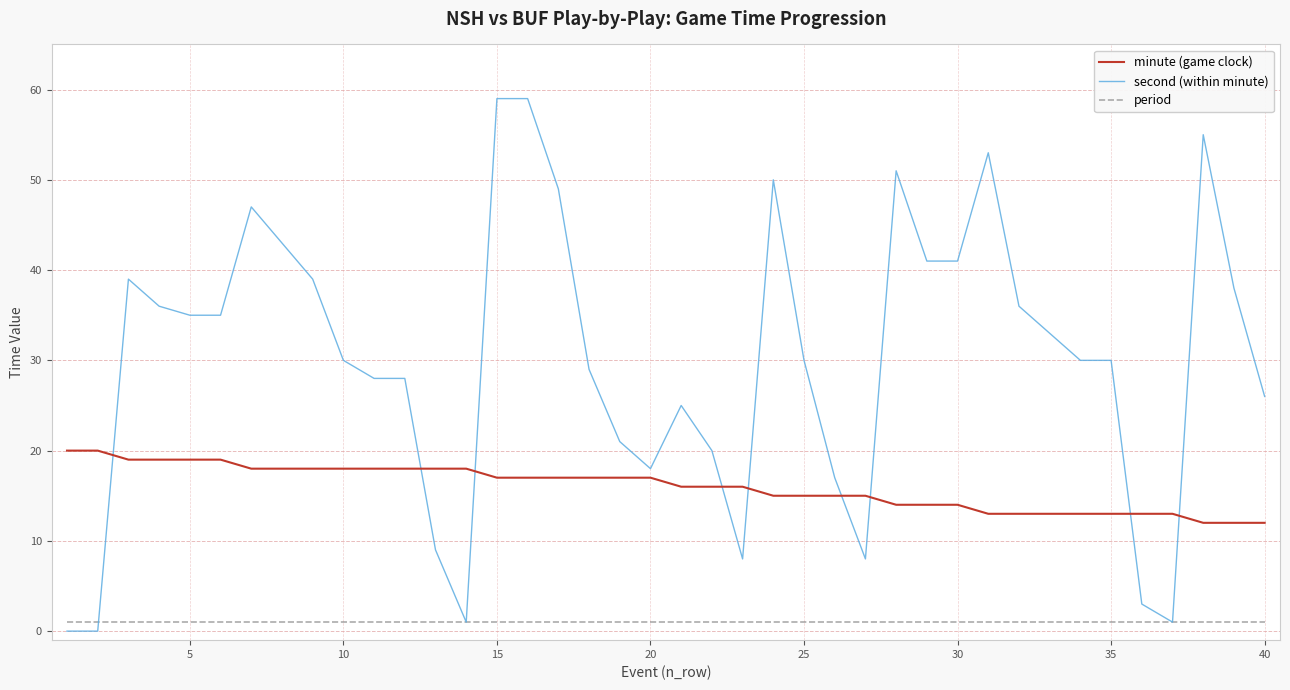

Rank the series by their average value, from lowest to highest.

period, minute (game clock), second (within minute)